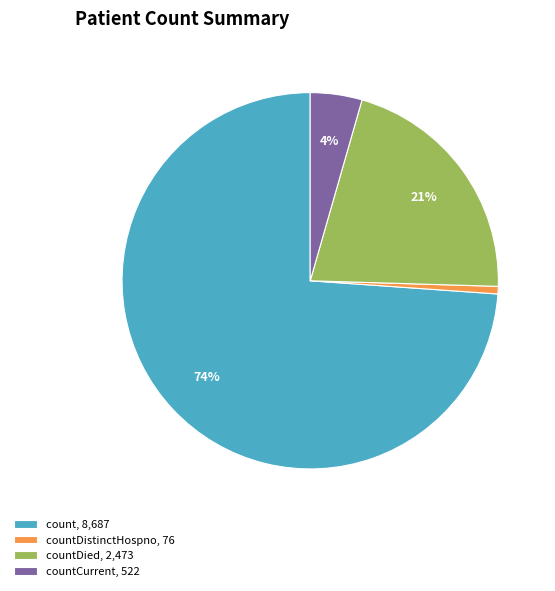

How many segments does this pie chart have?

4